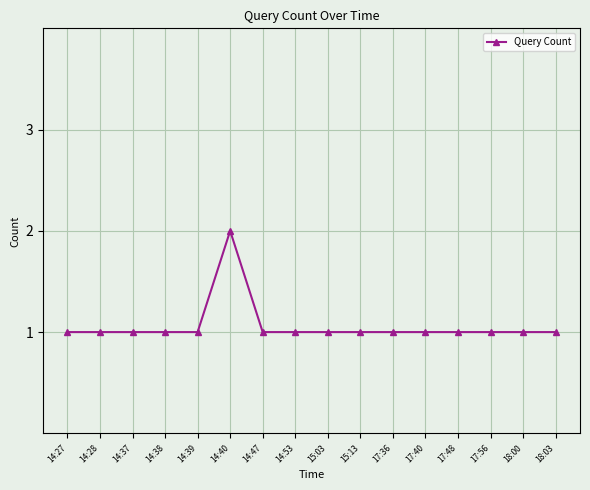

What is the value of the 11th point from the left?

1